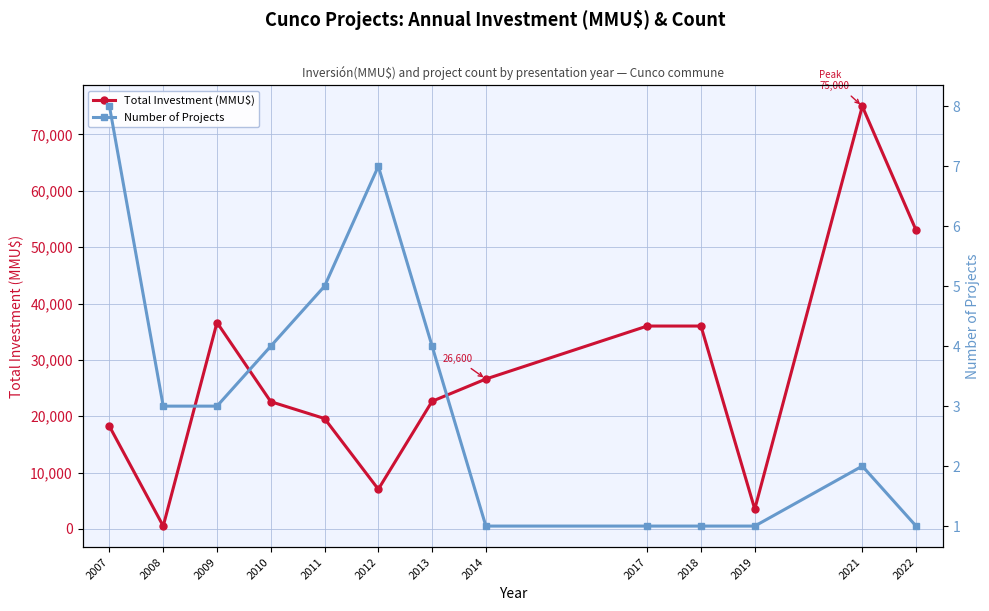

How many Number of Projects values are between 1 and 4?

10